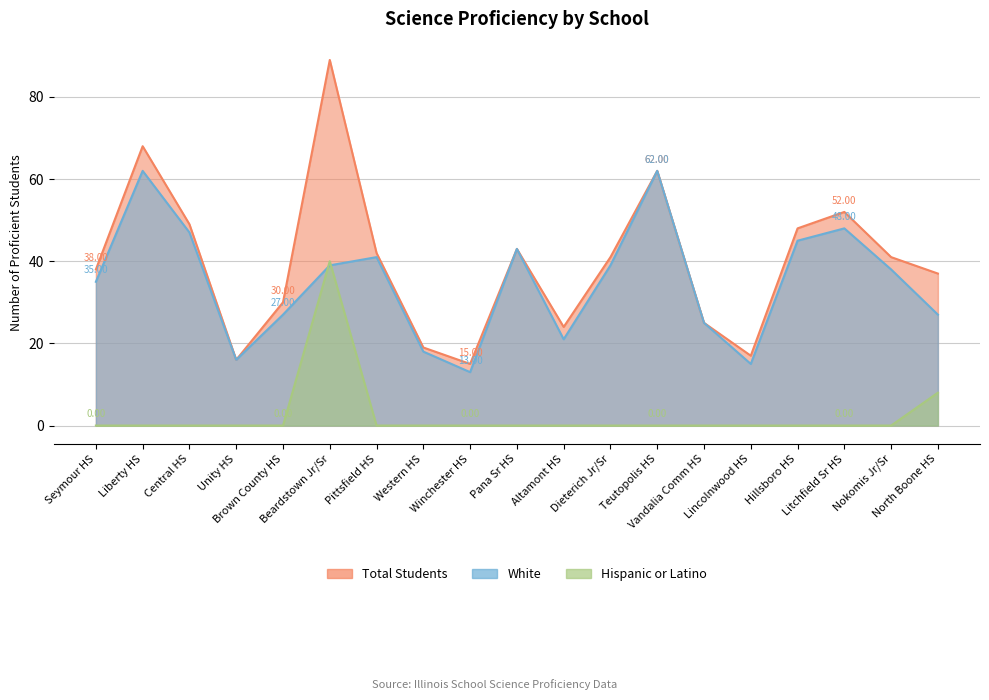

Does the chart display data point markers on the line(s)?

No